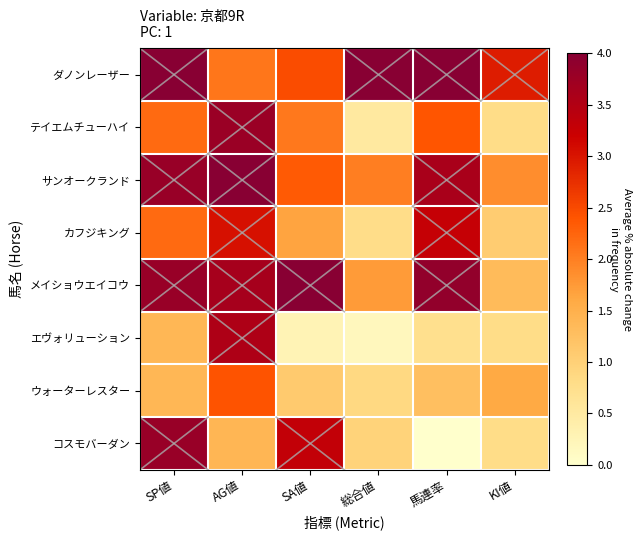

Count the number of categories in the chart.

6